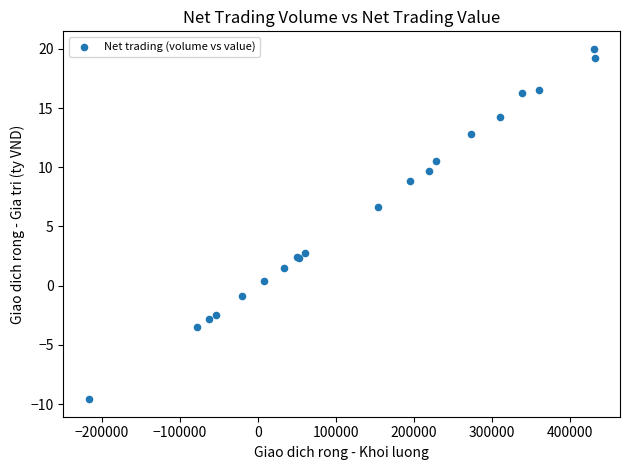

What Y value in the scatter plot is closest to 5?

6.6